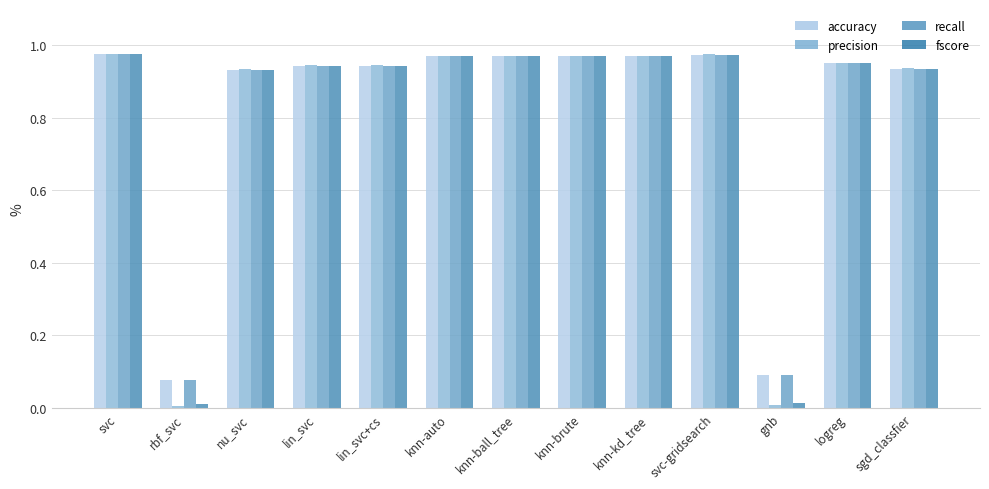

At which label is fscore closest to 0?

rbf_svc